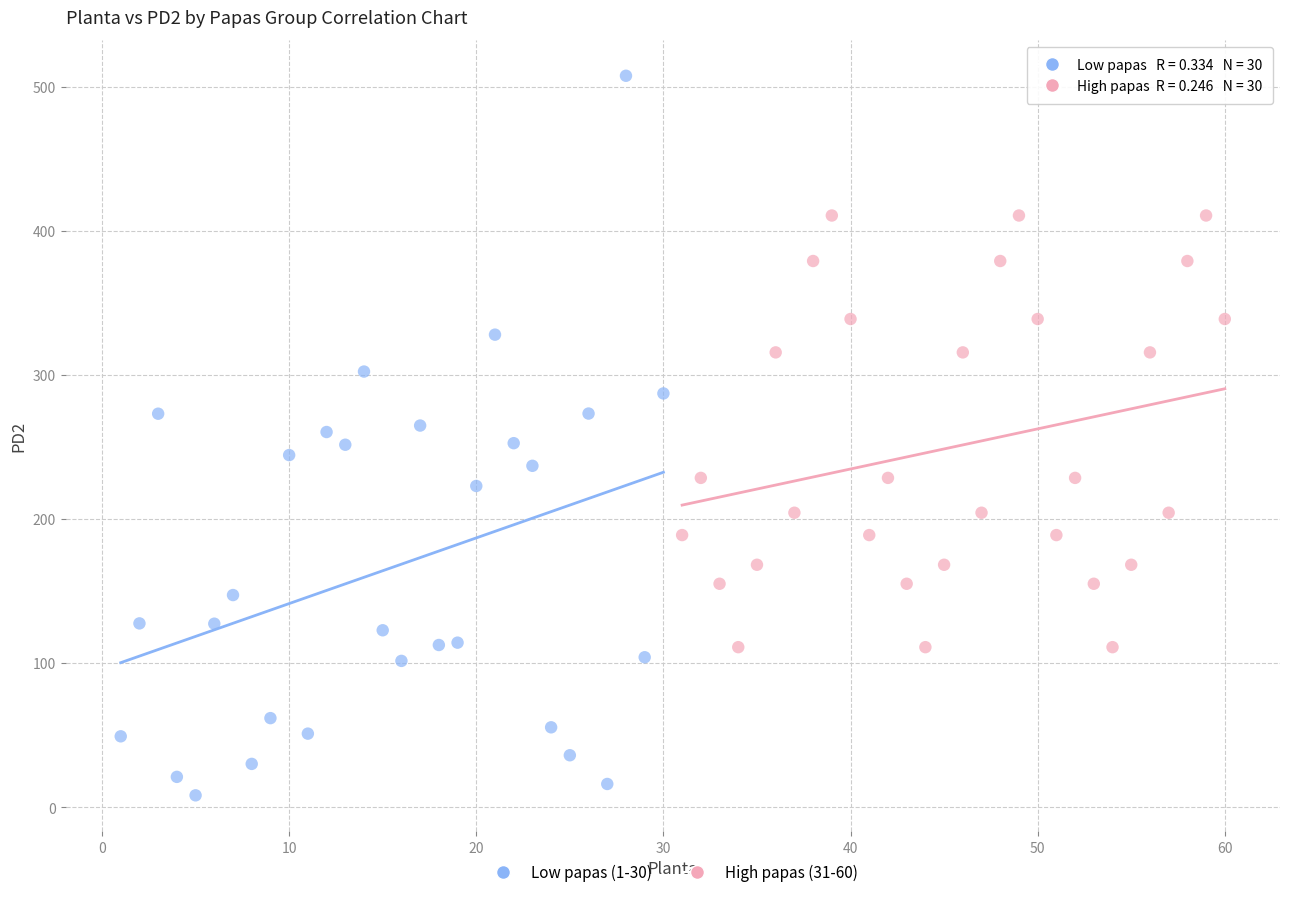

Which series has the largest Y range (max minus min)?

Low papas (1-30)